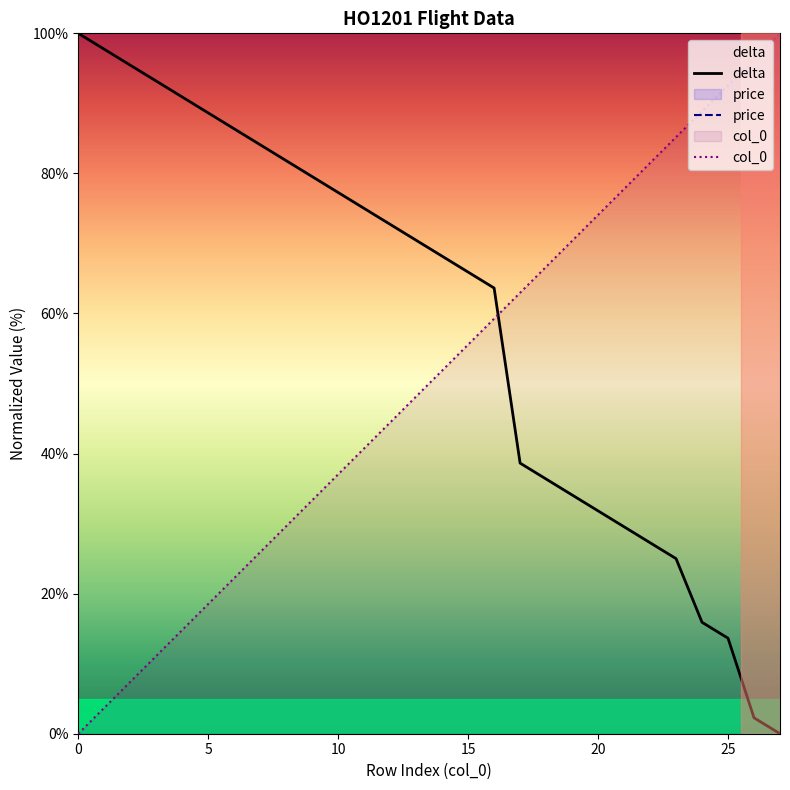

The delta series shows 164.2 at 0. True or false?

False